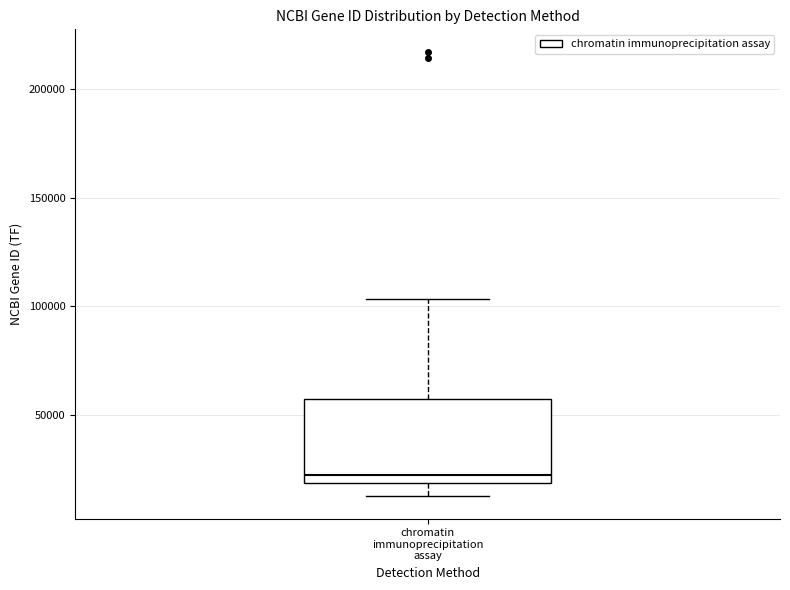

Transcribe this box plot: give where the median line is, the range the box spans, and where the two whiskers end, as read against the y-axis. The values are not printed on the chart, so give them approximately, as read against the axis.

median 20000 (just above the box's lower edge), box 20000 to 55000, whiskers 15000 to 105000